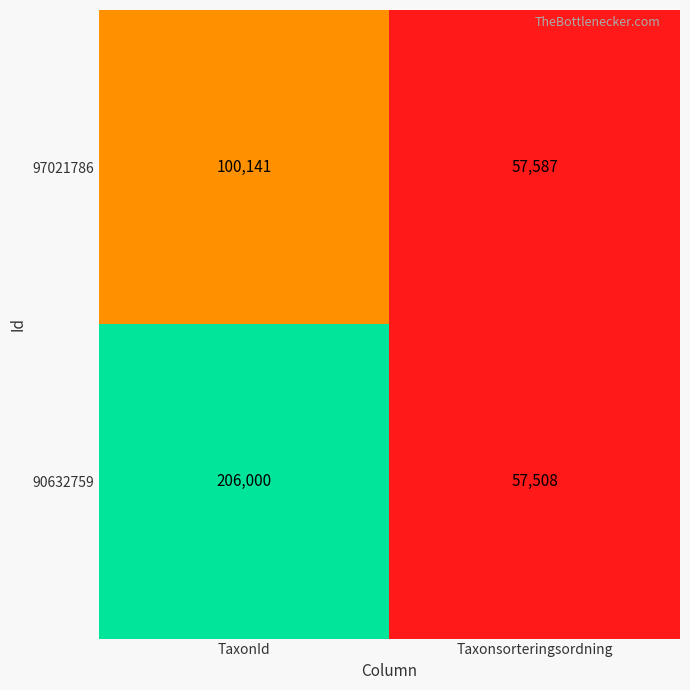

At which category does the chart reach its peak across all series?

TaxonId